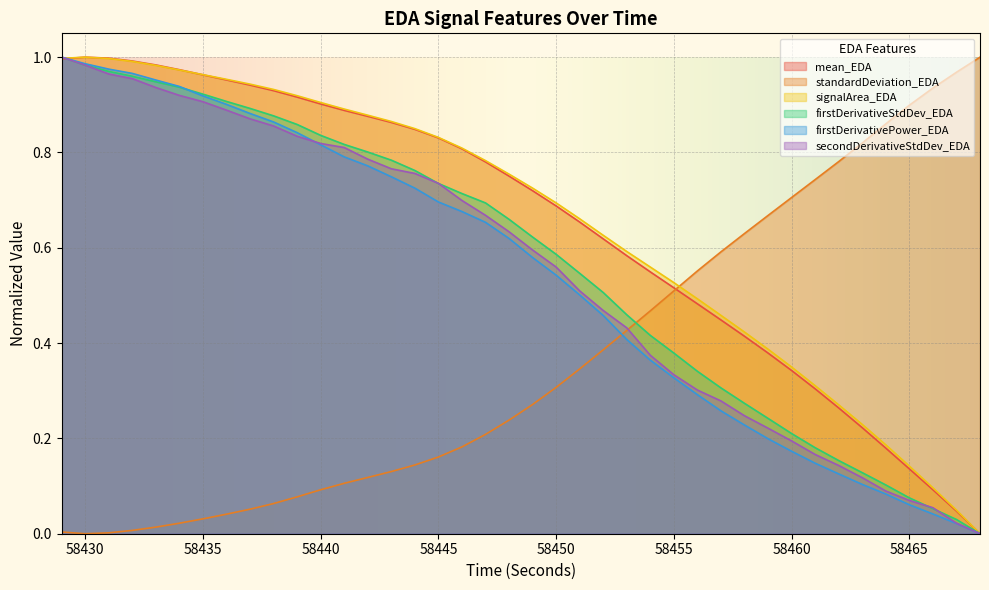

How many data points does each series have?

40